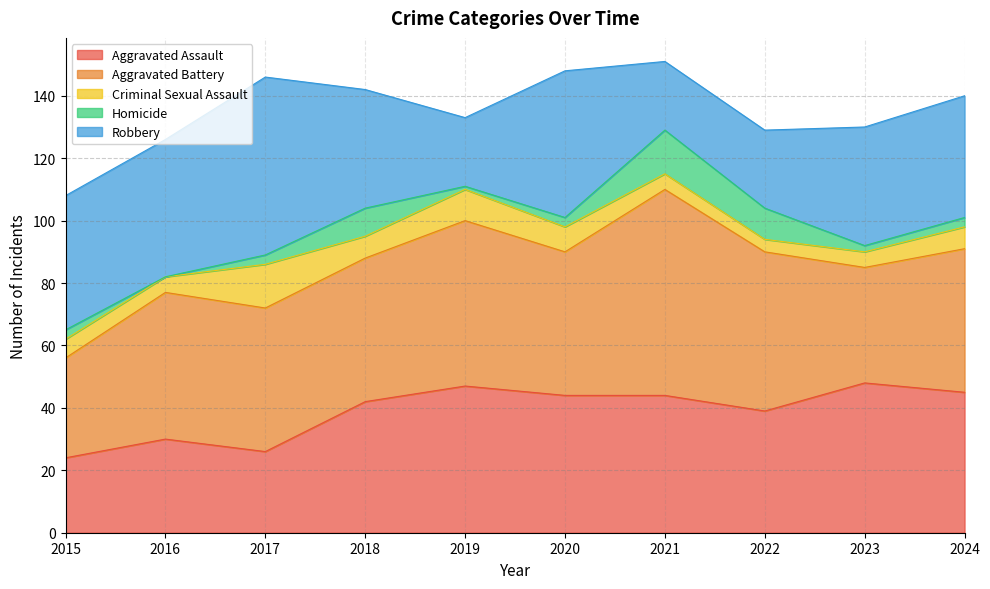

What is the value of the Robbery point at the 6th from the left?

47